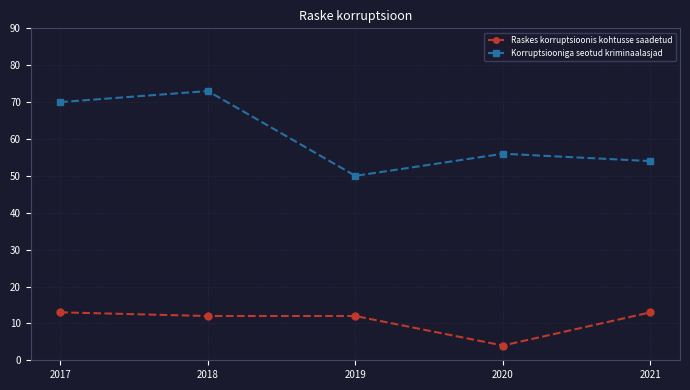

Which series has the largest range (max minus min)?

Korruptsiooniga seotud kriminaalasjad